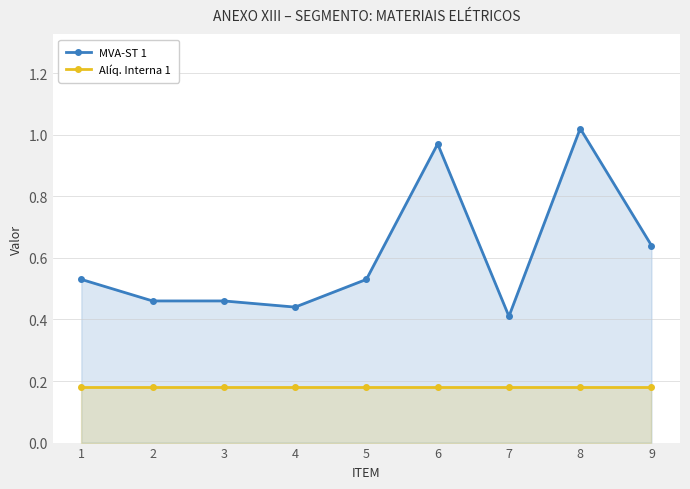

What is the sum of the MVA-ST 1 values at 8 and 4?

1.5